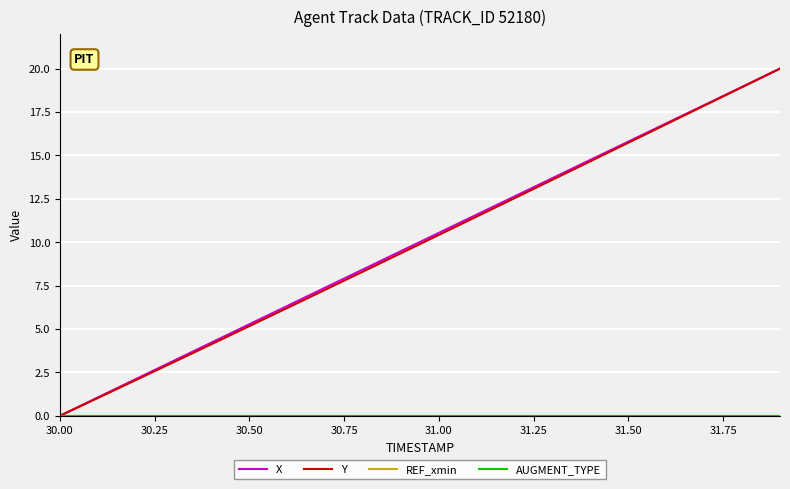

Does the chart have visible grid lines?

Yes